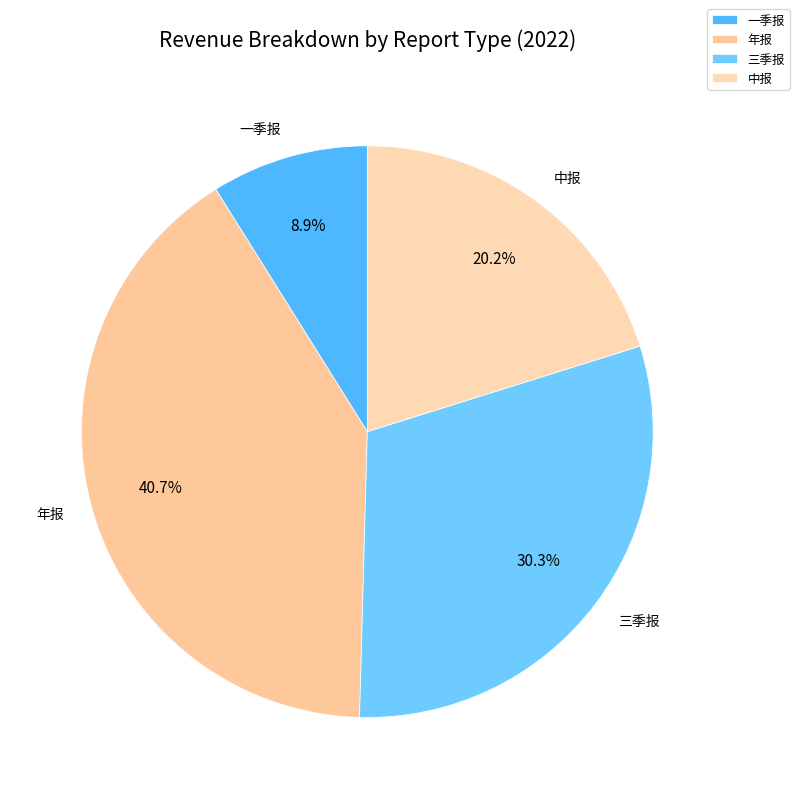

Is there a majority slice in this chart?

No